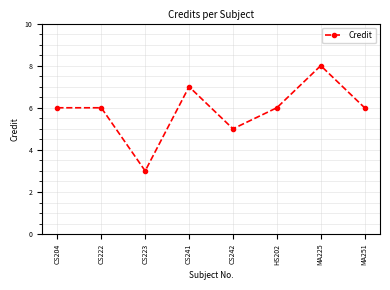

How many interior local valleys (lower than both neighbors) does the data have?

2